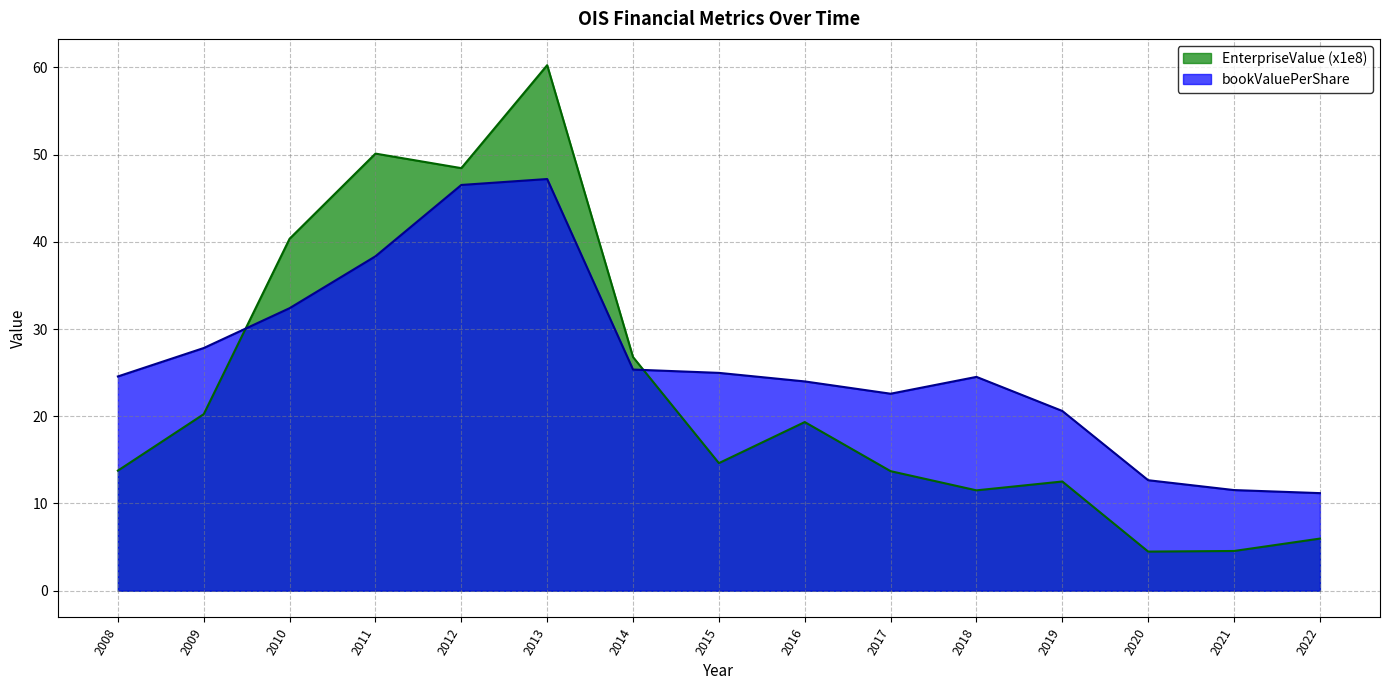

Reading left to right, list all the values displayed in this chart.

EnterpriseValue: 13.8	20.2	40.4	50.1	48.5	60.3	26.8	14.6	19.3	13.7	11.5	12.5	4.5	4.6	6.0
bookValuePerShare: 24.6	27.8	32.4	38.4	46.5	47.2	25.4	25.0	24.0	22.6	24.5	20.6	12.7	11.5	11.2